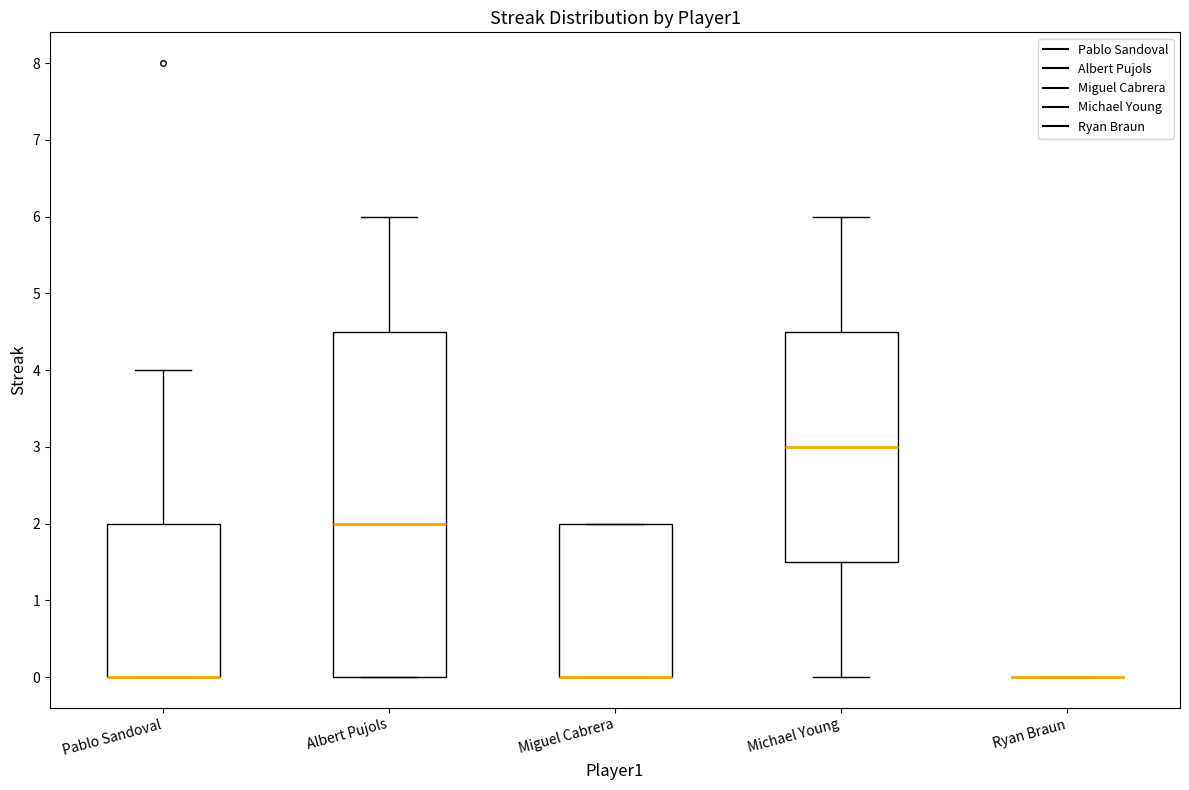

Reading left to right, read every box against the y-axis: the position of its median line, the range the box covers, and the ends of its whiskers. The values are not printed on the chart, so give them approximately, as read against the axis.

Pablo Sandoval: median 0.0 (drawn on the box's lower edge), box 0.0 to 2.0, whiskers 0.0 to 4.0
Albert Pujols: median 2.0, box 0.0 to 4.5, whiskers 0.0 to 6.0
Miguel Cabrera: median 0.0 (drawn on the box's lower edge), box 0.0 to 2.0, whiskers 0.0 to 2.0
Michael Young: median 3.0, box 1.5 to 4.5, whiskers 0.0 to 6.0
Ryan Braun: box collapsed to a line at 0.0, whiskers 0.0 to 0.0